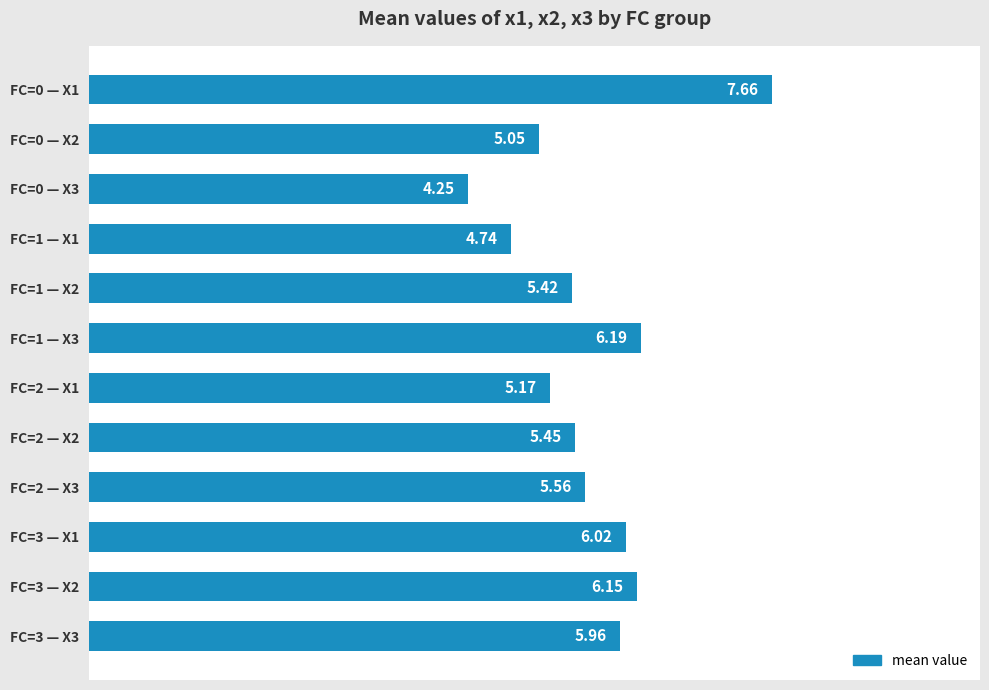

What is the sum of the values at FC=2 — X3 and FC=3 — X3?

11.5